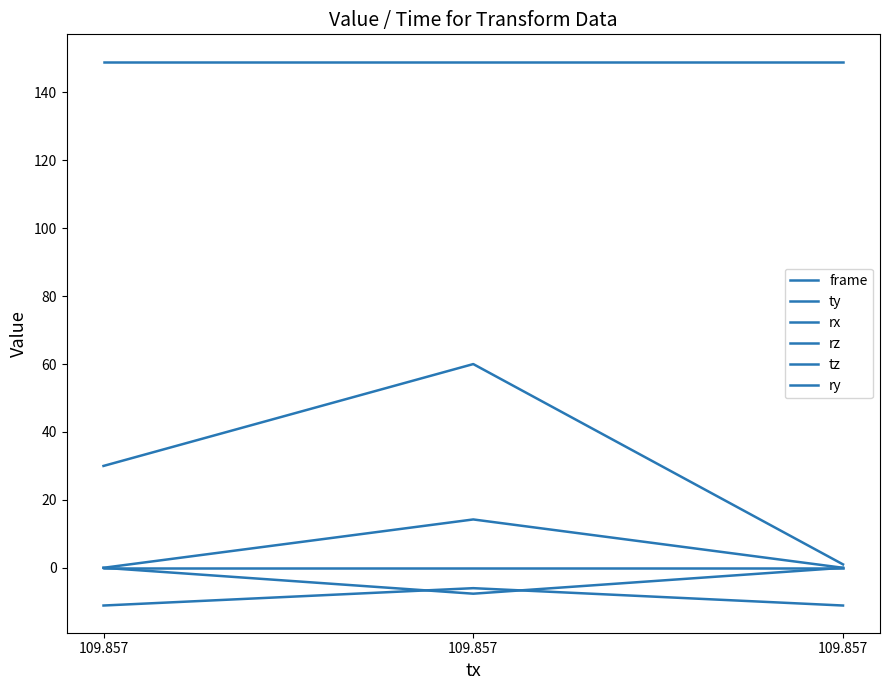

Is this an area chart (filled region under the line)?

No